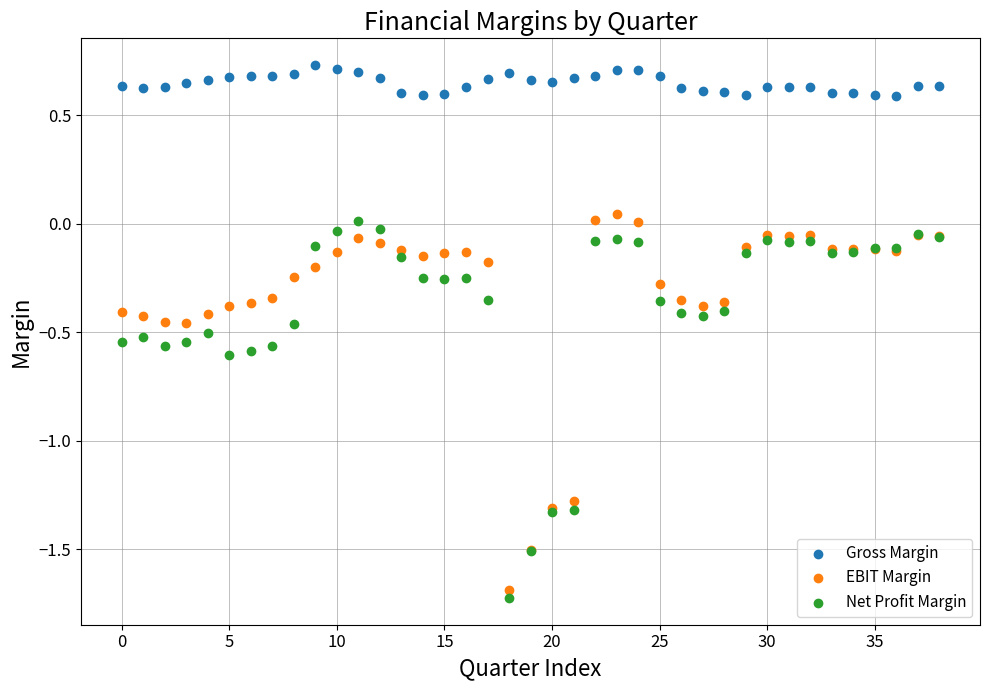

What are all the series names shown in the legend?

Gross Margin, EBIT Margin, Net Profit Margin